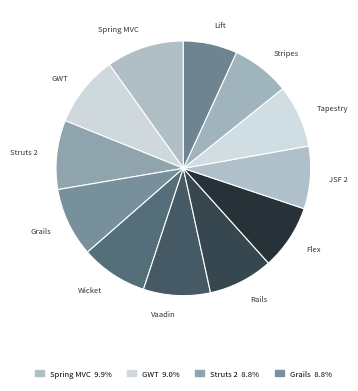

Do Grails and JSF 2 together represent more than half of the pie?

No